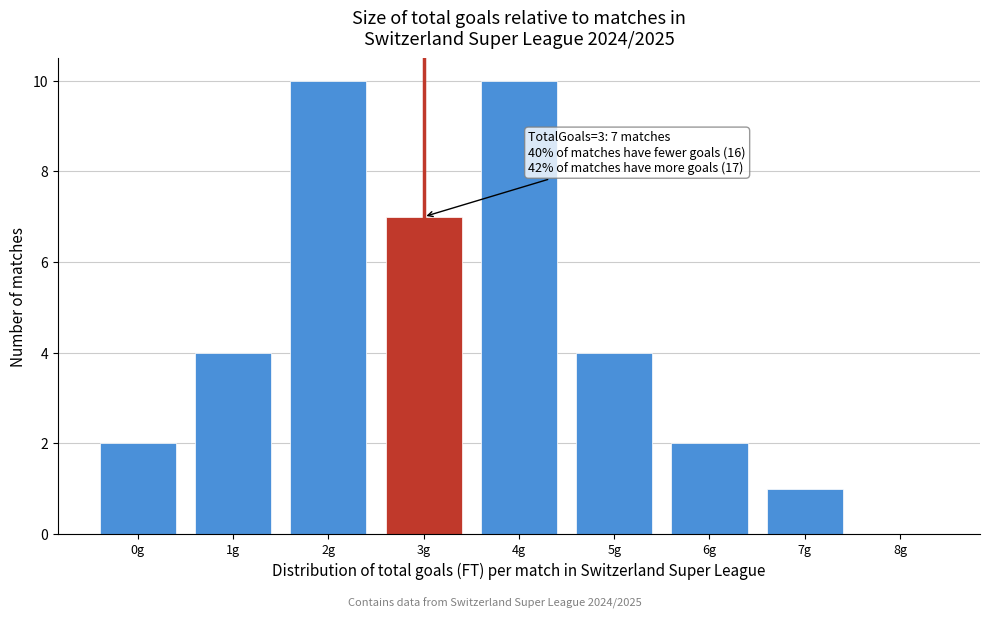

Reading right to left, transcribe all the data shown in this chart.

8g=0	7g=1	6g=2	5g=4	4g=10	3g=7	2g=10	1g=4	0g=2